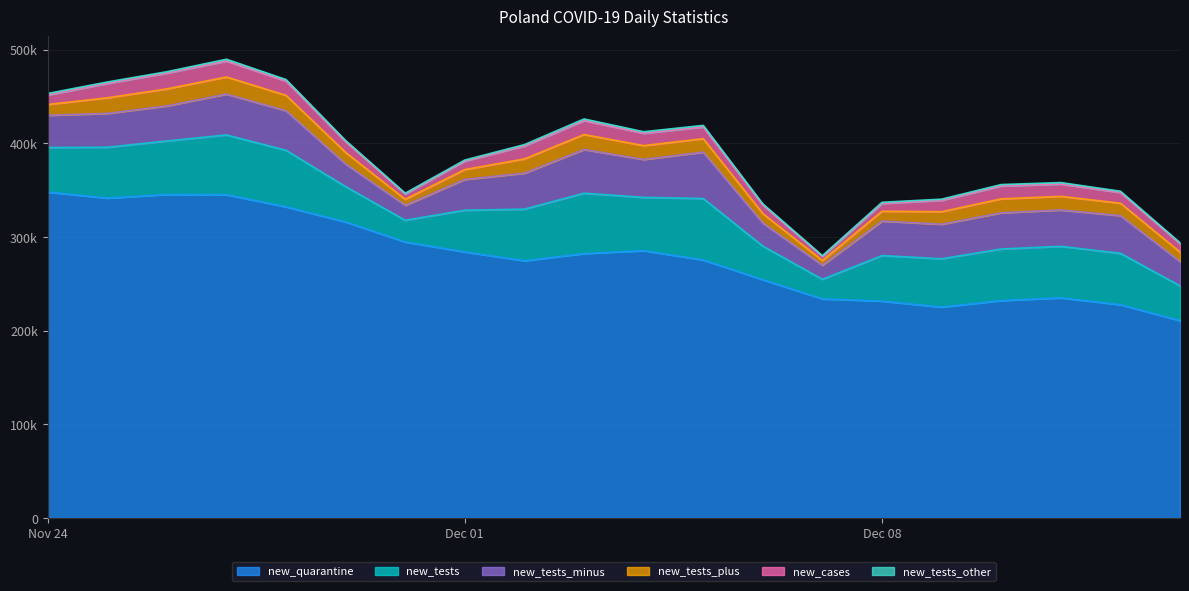

Read the new_cases value at 2020-11-29, to the nearest 100.

11500